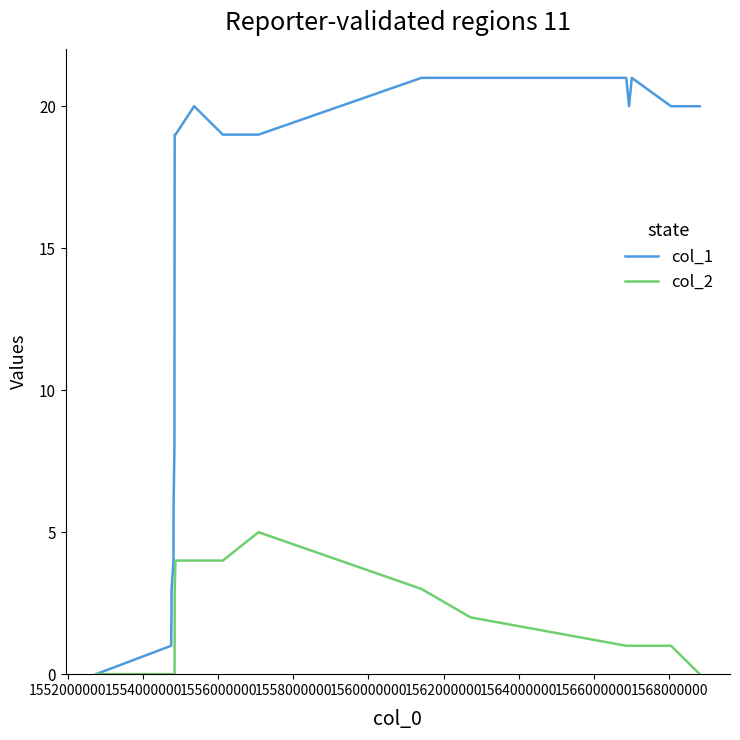

What is the sum of all col_1 values?

279